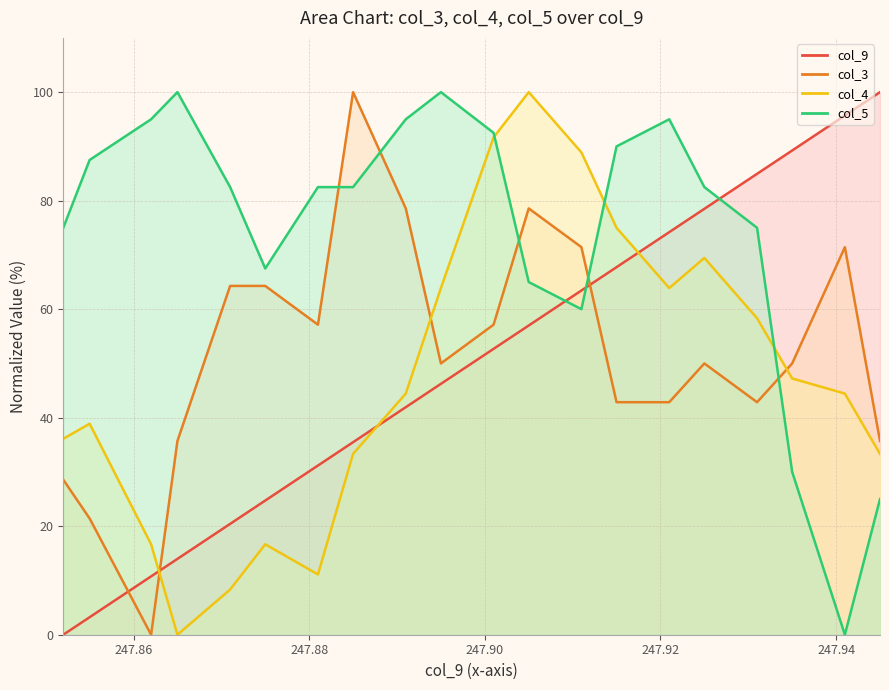

What is the total value across all series at 247.881?

181.9